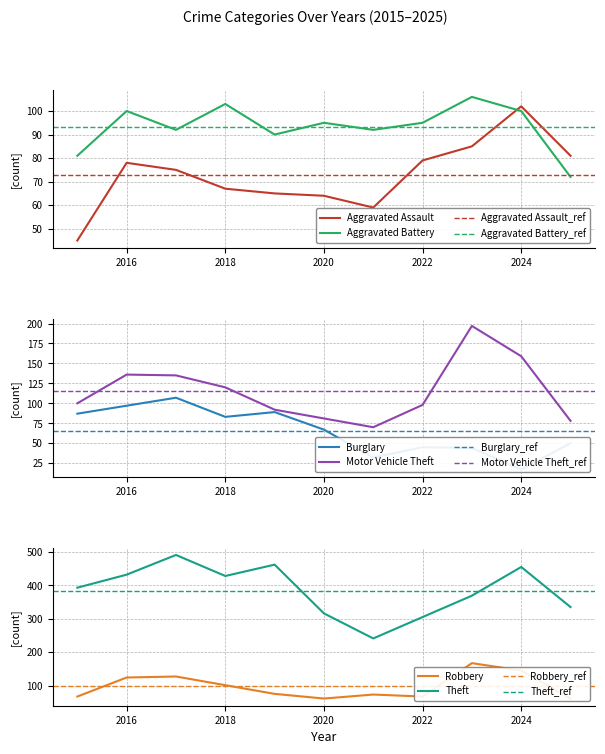

What is the value of the Theft point at the 9th from the left?

369